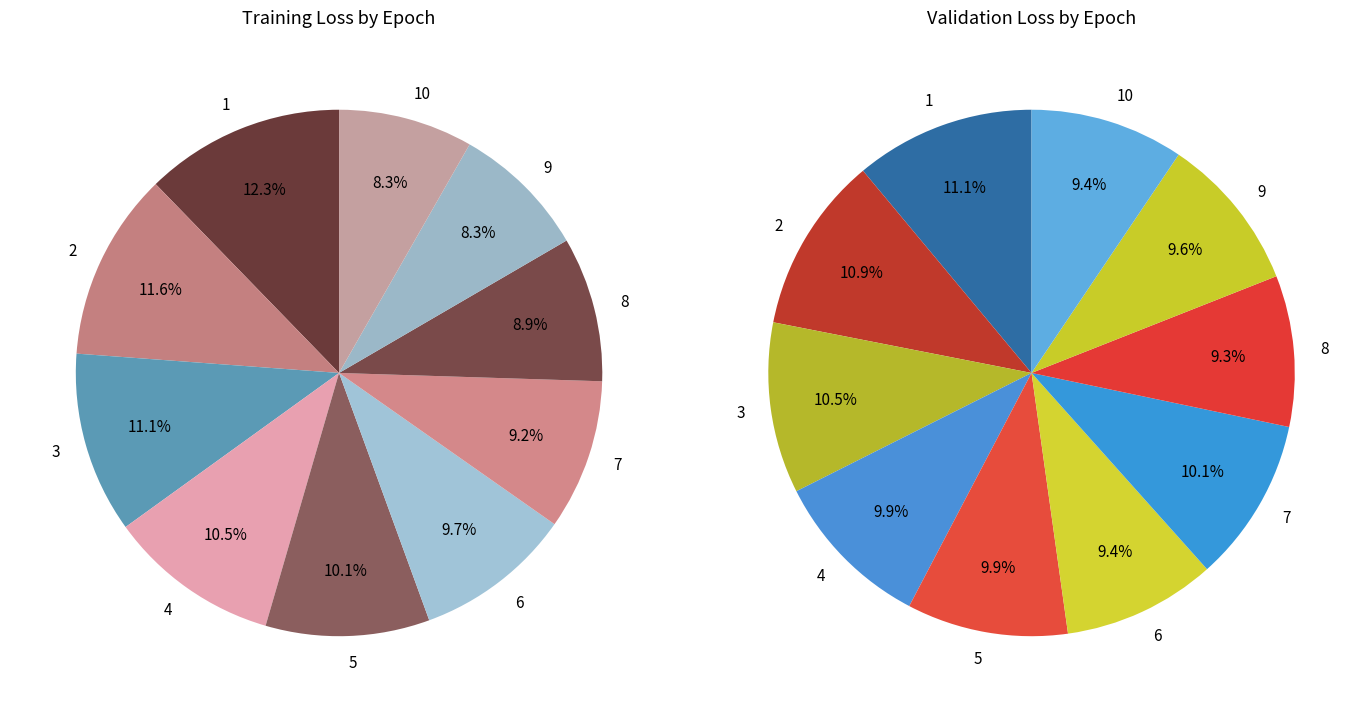

Is there any slice that represents more than half of the pie?

No